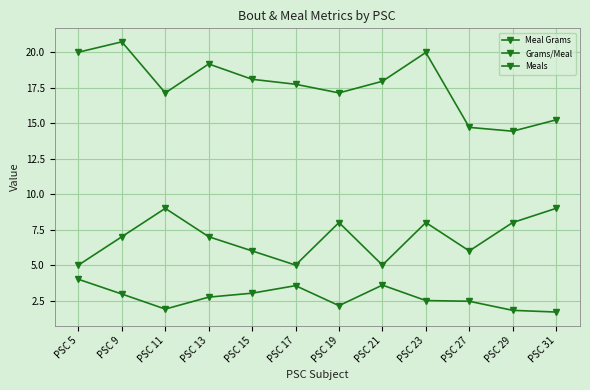

Which label corresponds to the smallest value in the chart?

PSC 31